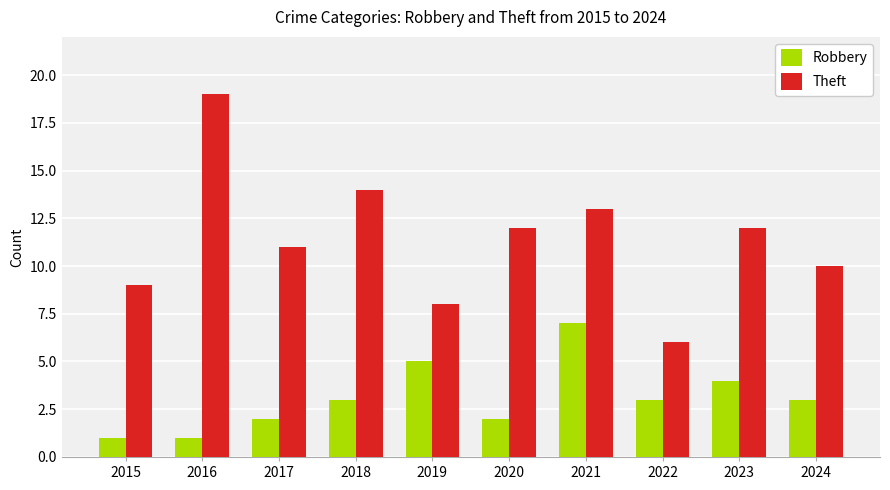

Is it true that Robbery equals 3 at 2024?

True